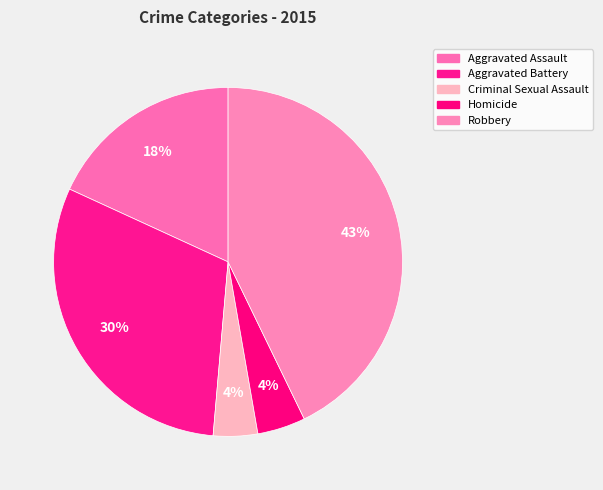

What is the change in value from Criminal Sexual Assault to Homicide?

+1